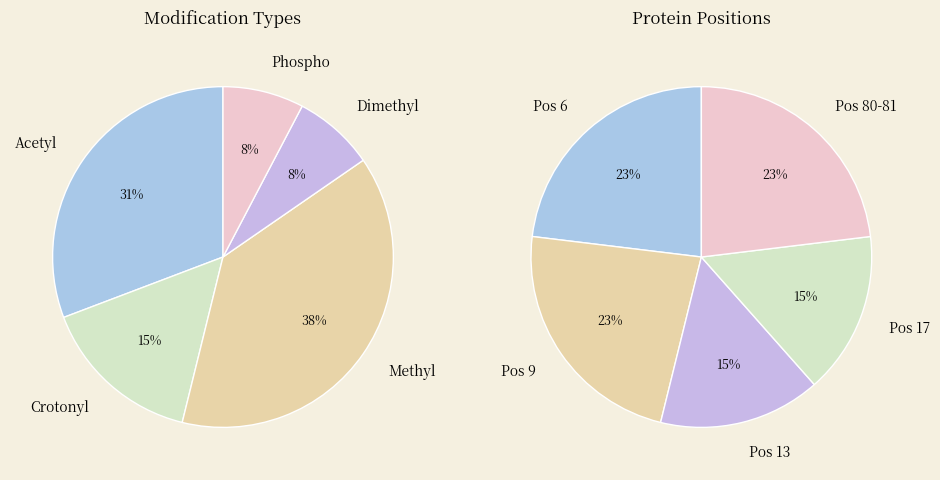

Approximately how many times larger is the value at Dimethyl compared to Phospho?

1.0